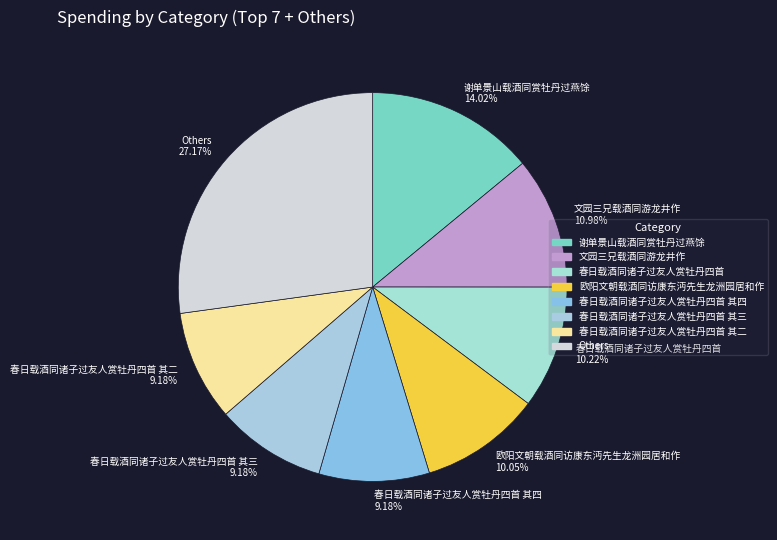

How many slices are in this pie chart?

8